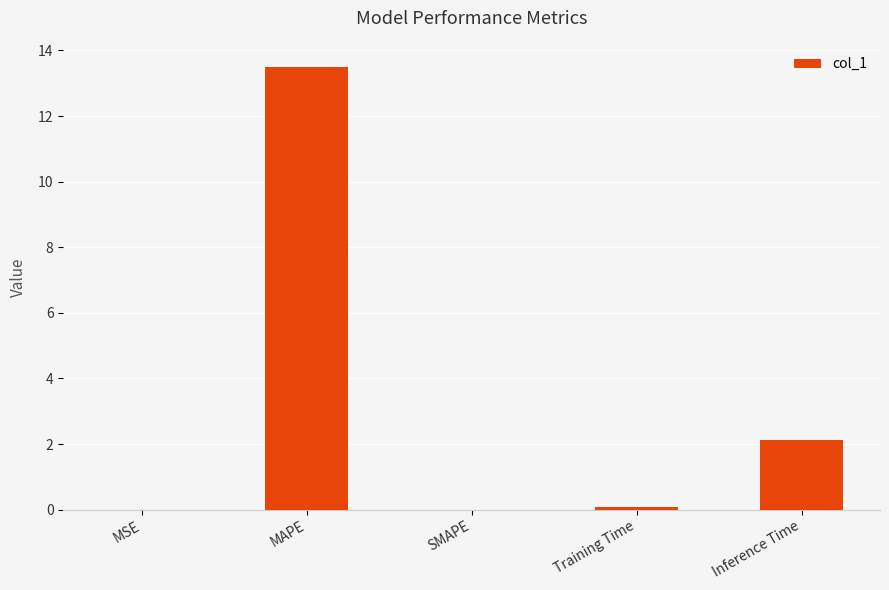

How many categories are shown in the chart?

5